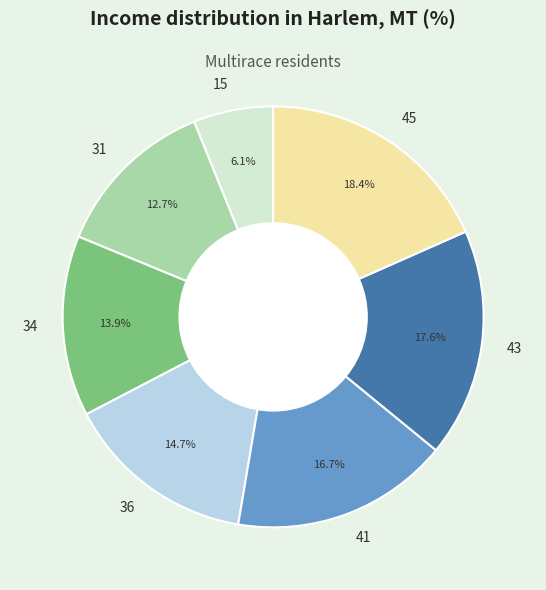

Is there a majority slice in this chart?

No